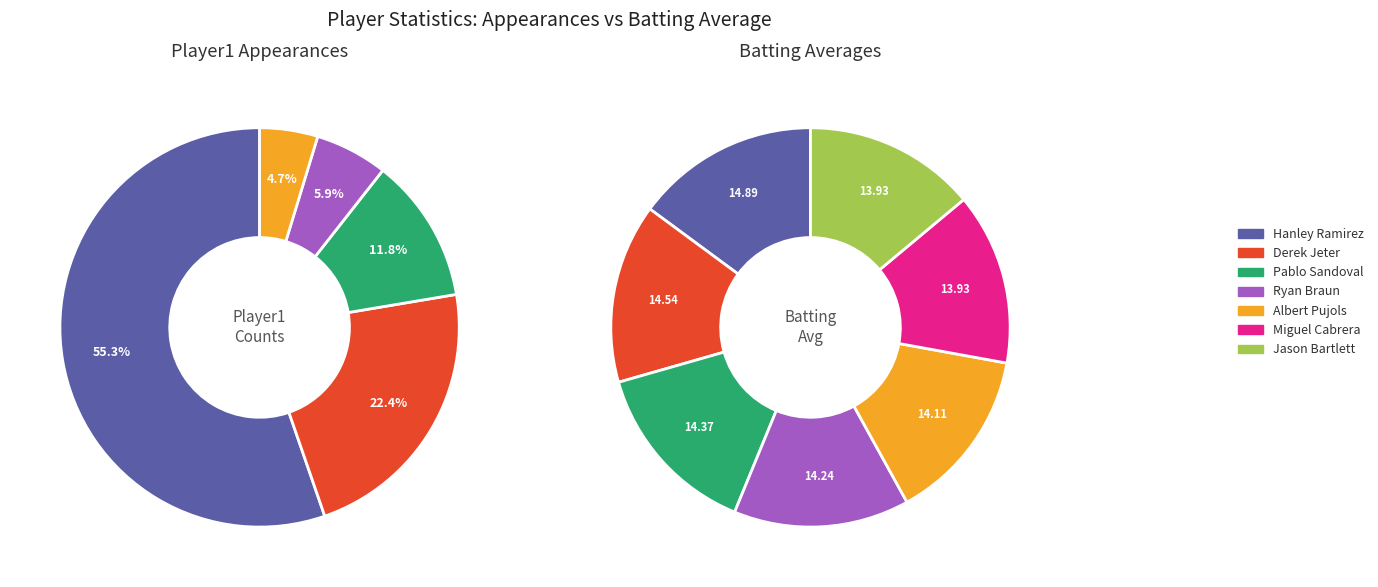

True or false: Ryan Braun accounts for 22% of the total.

False